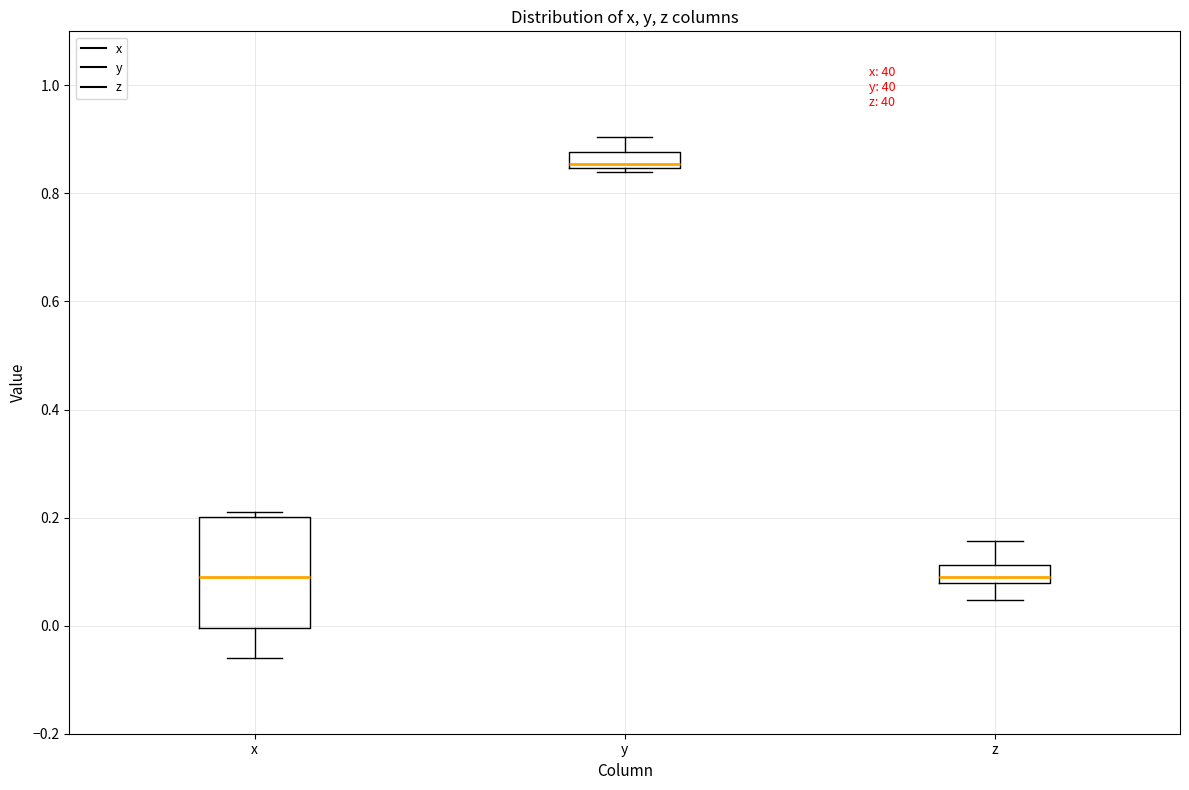

Where is the upper edge of the box for z on the y-axis? The values are not printed on the chart, so give them approximately, as read against the axis.

0.12